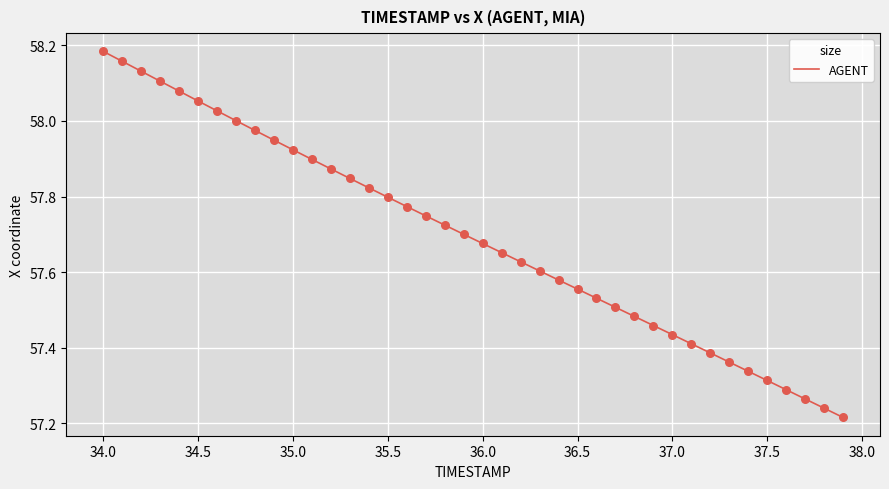

What is the difference between the maximum and minimum values?

1.0